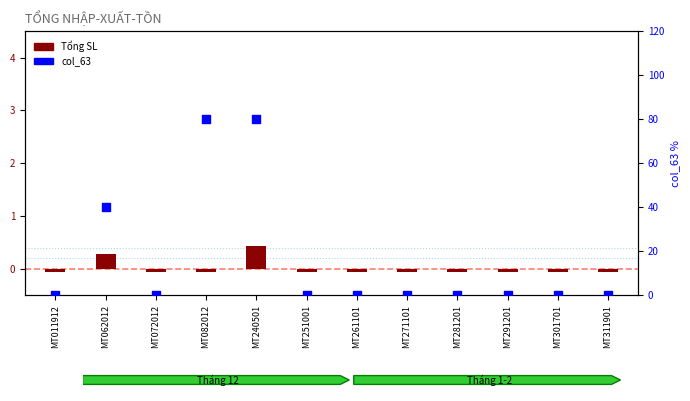

What is the total value across all series at MT261101?

-0.1